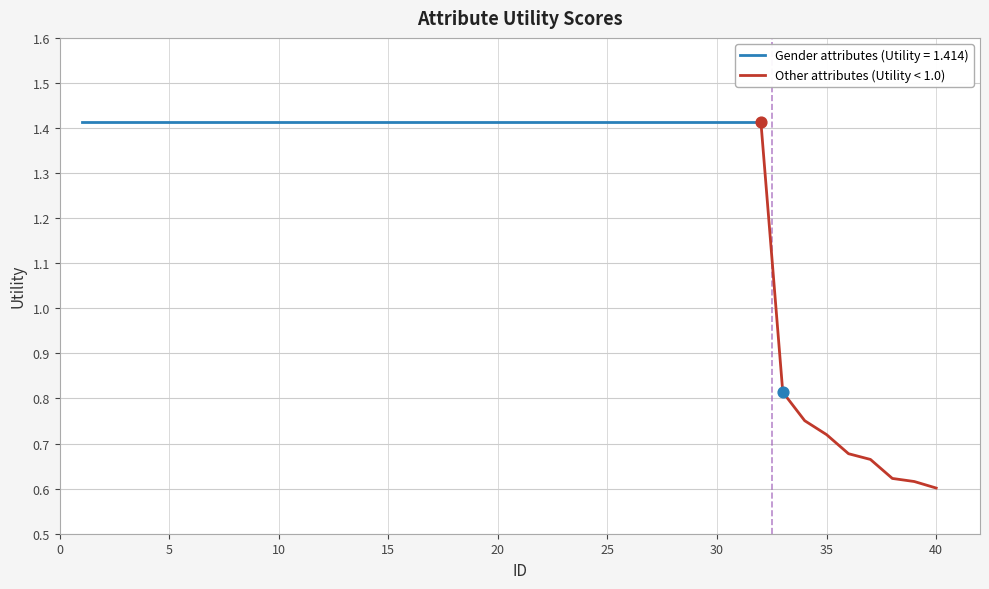

The Other attributes (Utility < 1.0) series shows 0.6 at 40. True or false?

True